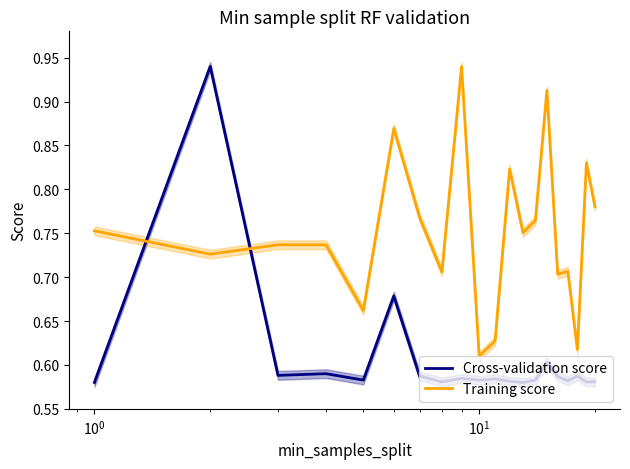

After their last crossing, which series has the higher values: Cross-validation score or Training score?

Training score